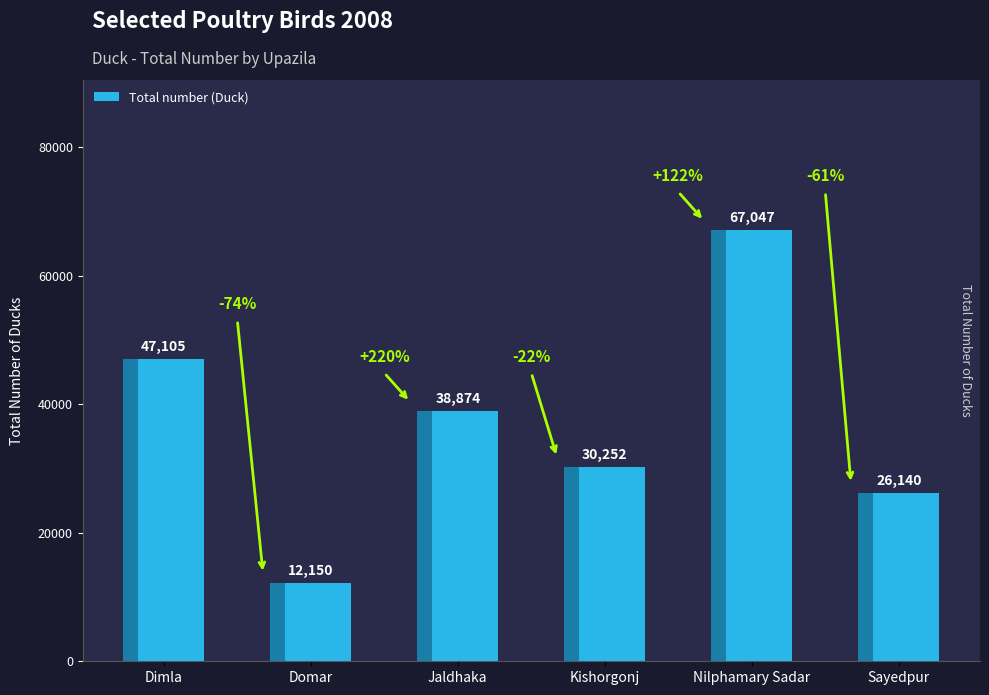

How many bars are there in total?

6